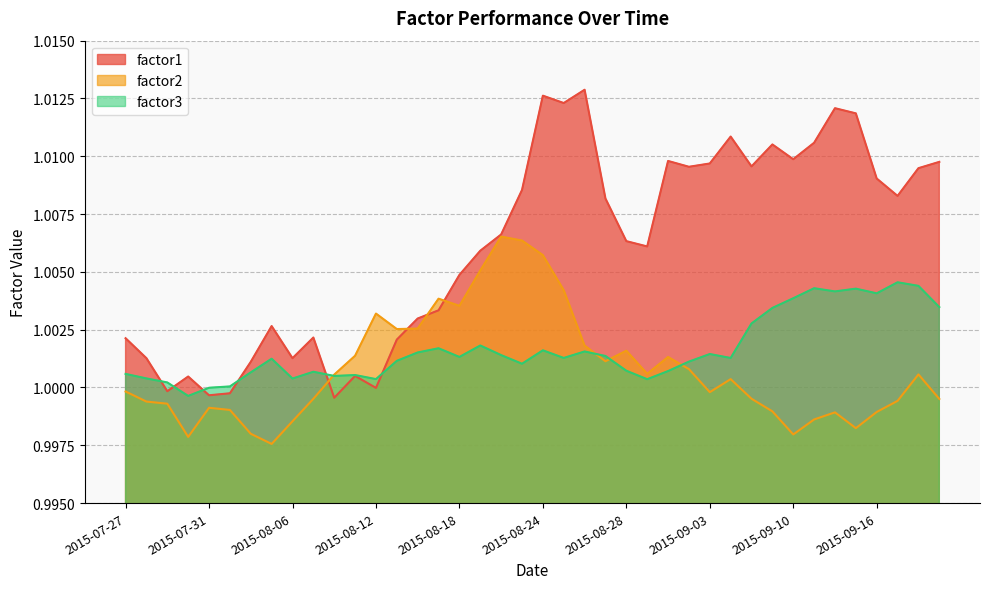

Count the number of categories in the chart.

40